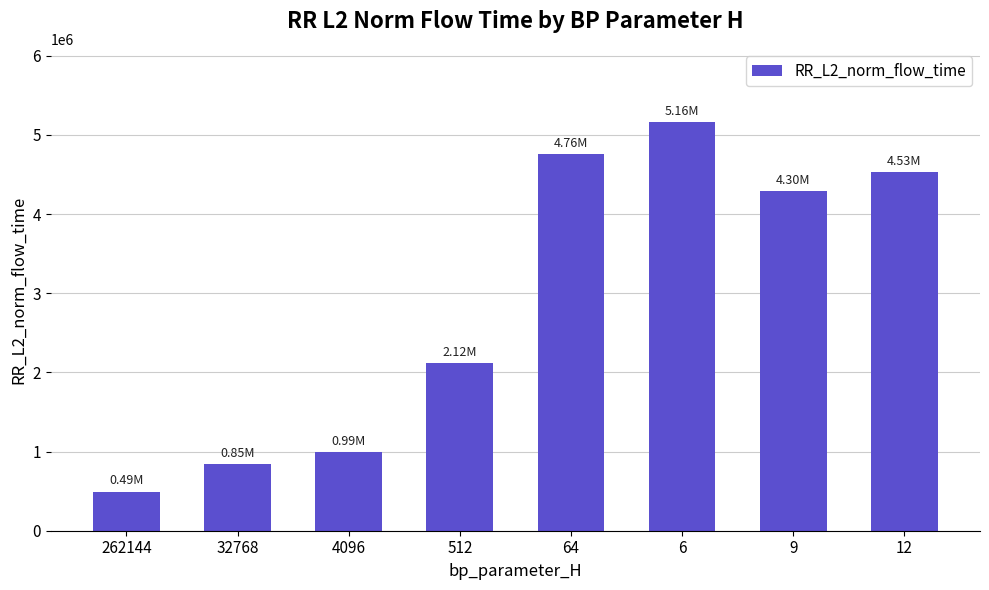

Does the chart contain any negative values?

No